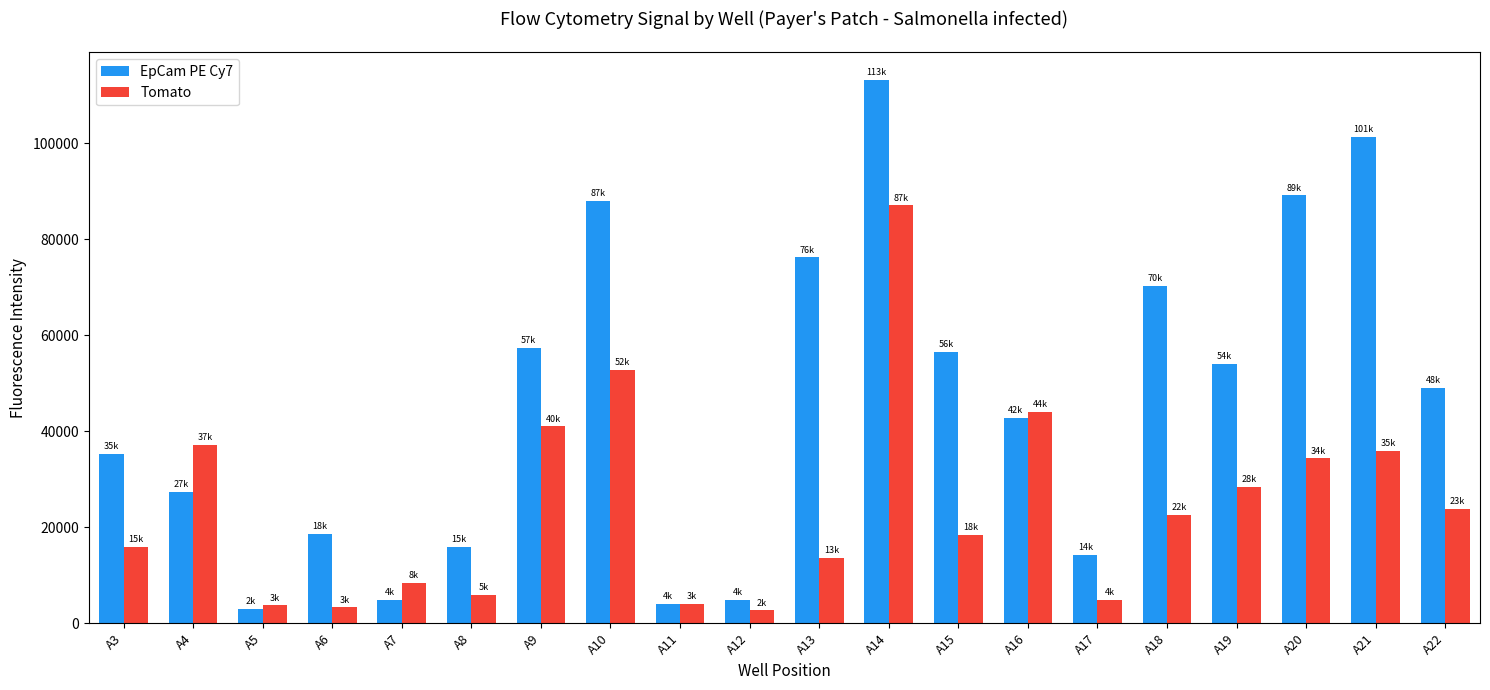

List the series in order of their overall mean, highest first.

EpCam PE Cy7, Tomato